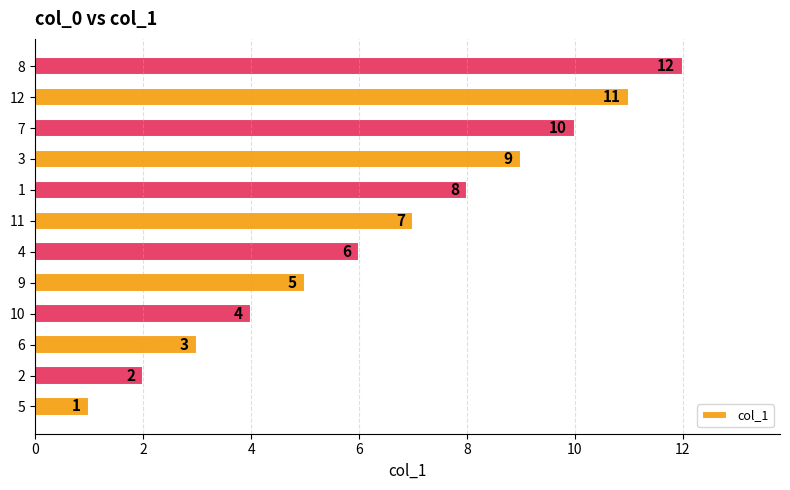

What is the maximum value shown in the chart?

12